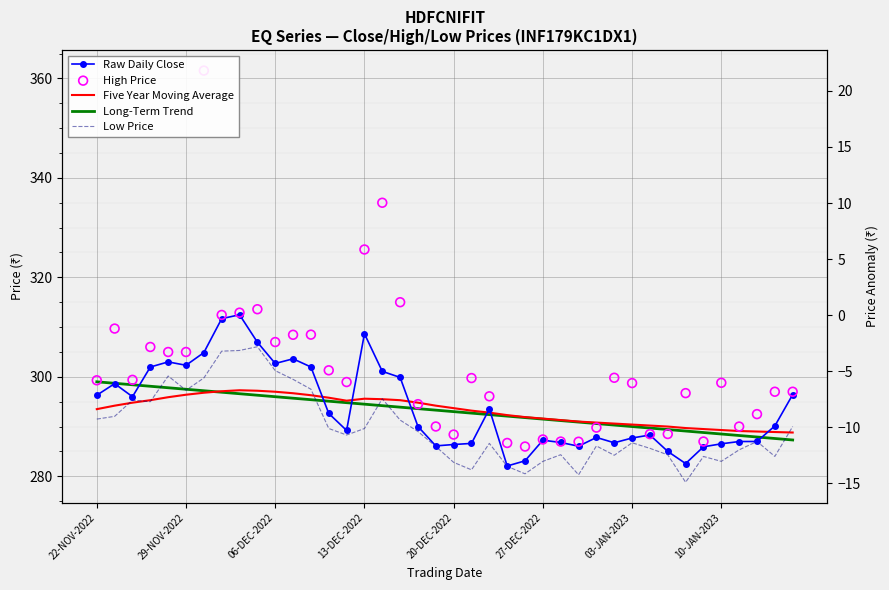

Which series has the largest total across all categories?

High Price